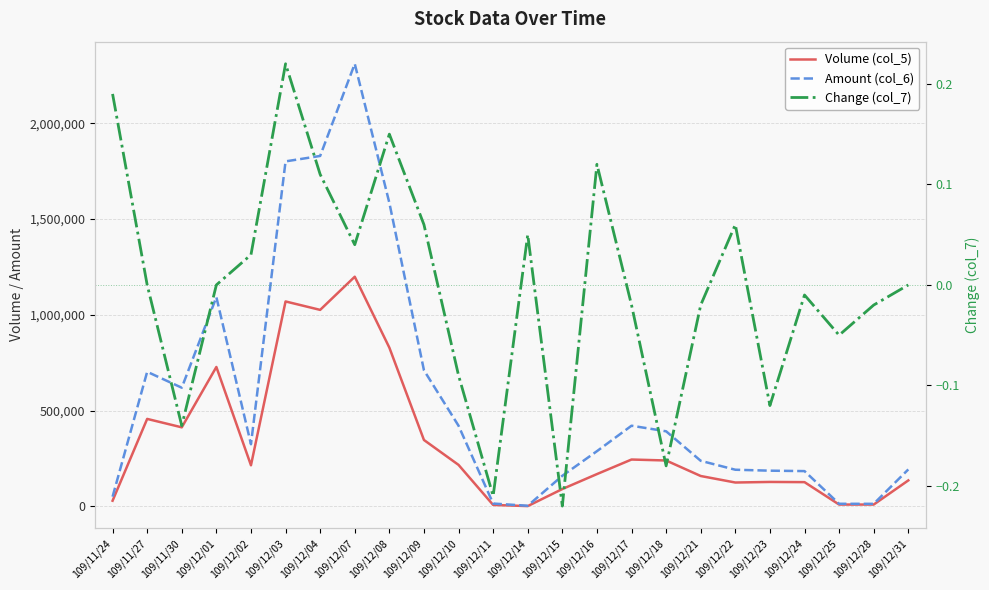

Rank the categories by Volume (col_5) value from highest to lowest.

109/12/07, 109/12/03, 109/12/04, 109/12/08, 109/12/01, 109/11/27, 109/11/30, 109/12/09, 109/12/17, 109/12/18, 109/12/10, 109/12/02, 109/12/16, 109/12/21, 109/12/31, 109/12/23, 109/12/24, 109/12/22, 109/12/15, 109/11/24, 109/12/25, 109/12/28, 109/12/11, 109/12/14